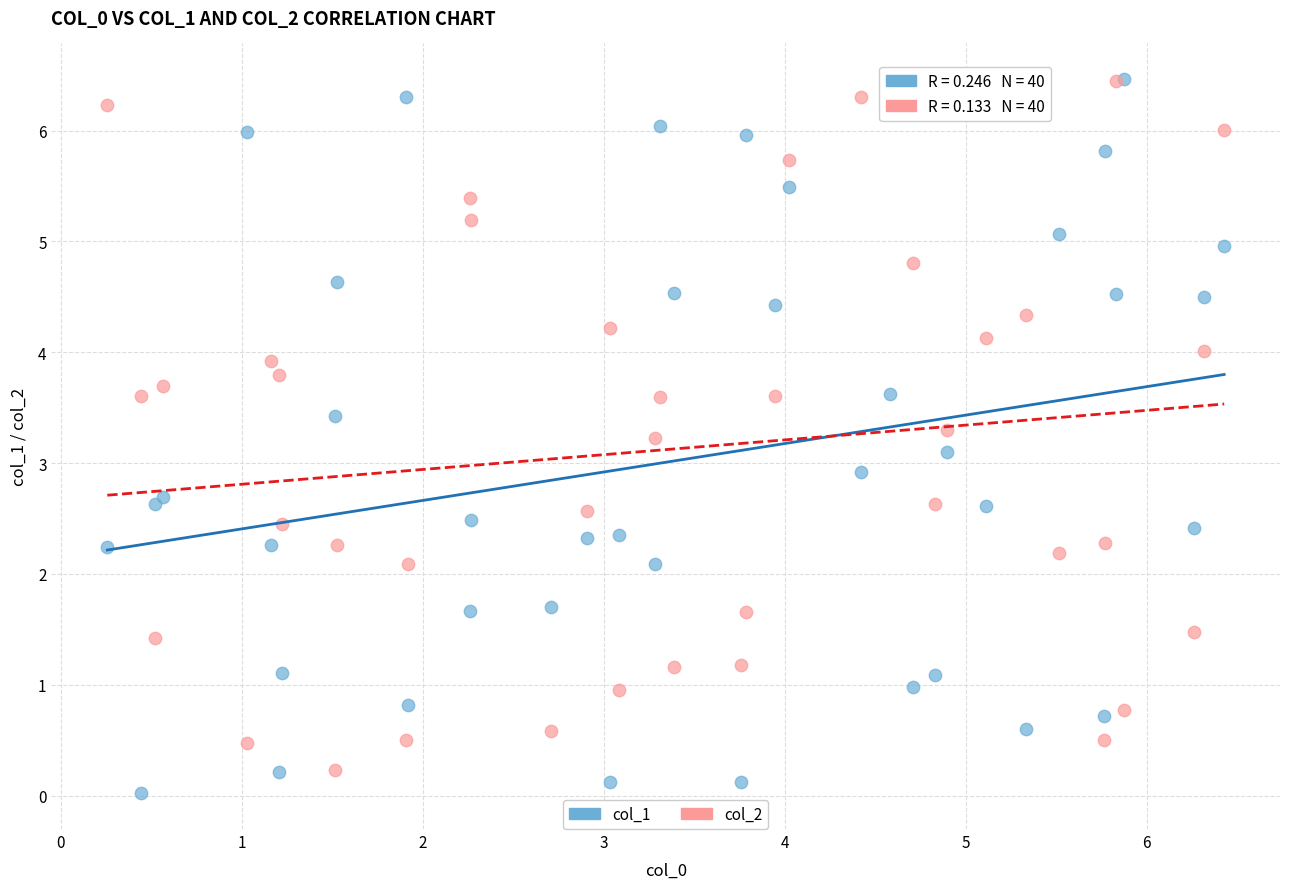

Which series has the largest Y range (max minus min)?

col_1